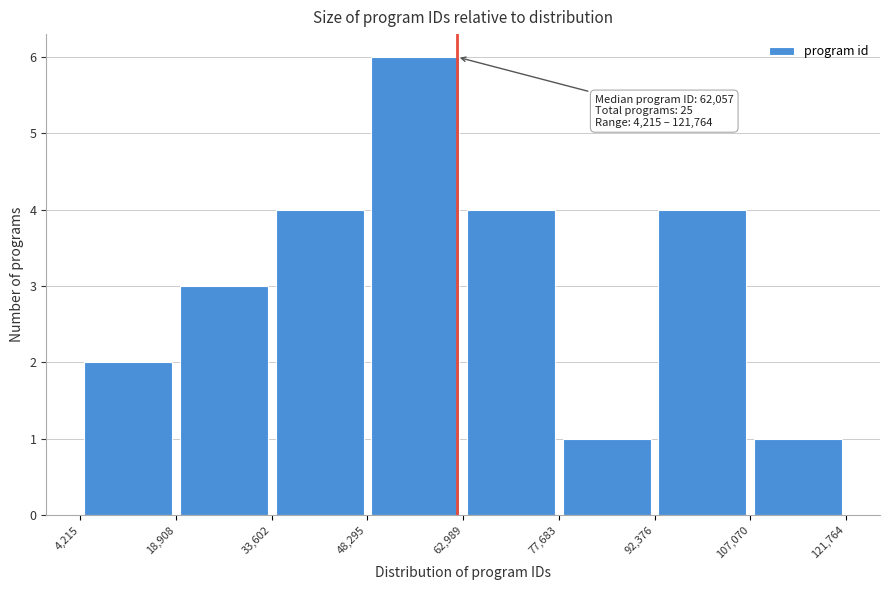

Which range on the x-axis has the tallest bar?

48,295 to 62,989